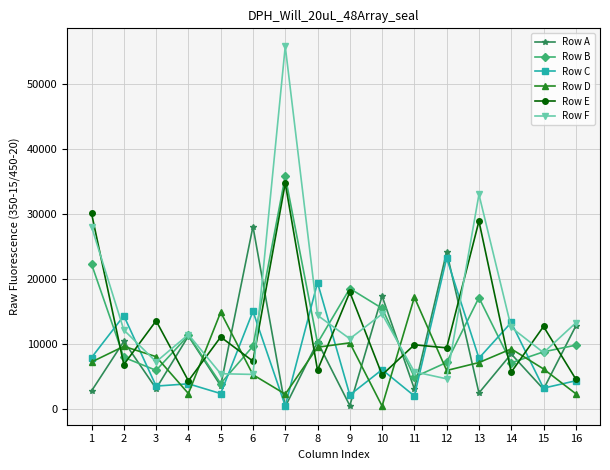

True or false: Row B has a value of 3849 at 12.

False